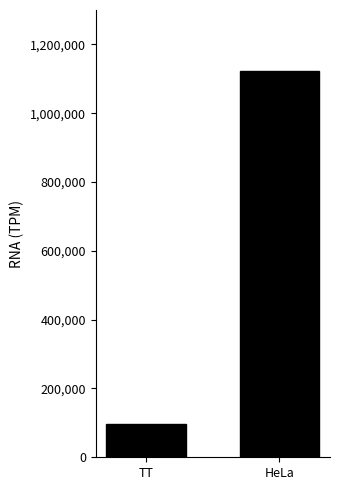

Reading left to right, list all the values displayed in this chart.

95942	1123706